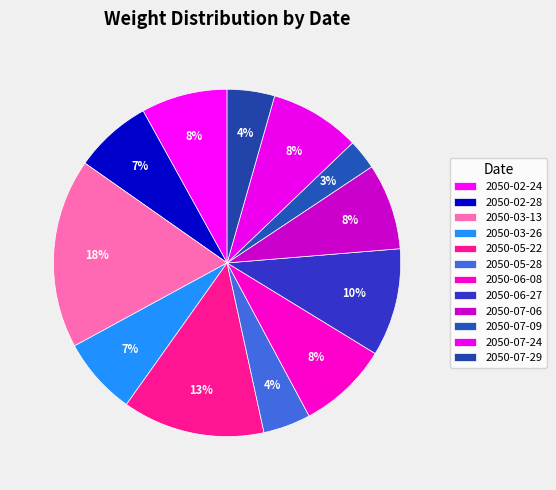

Is it true that 2050-06-08 is 8% of the pie?

True